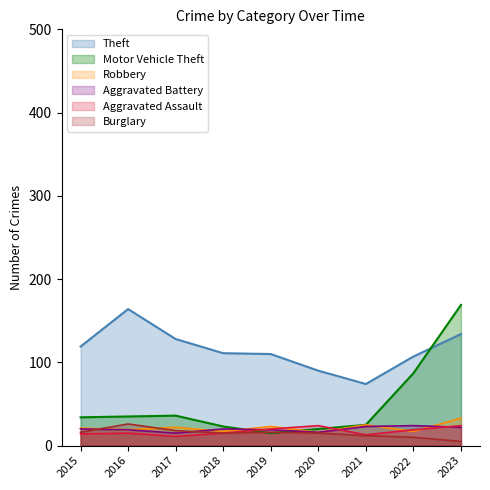

What is the approximate value of Burglary at 2018, to the nearest 10?

20